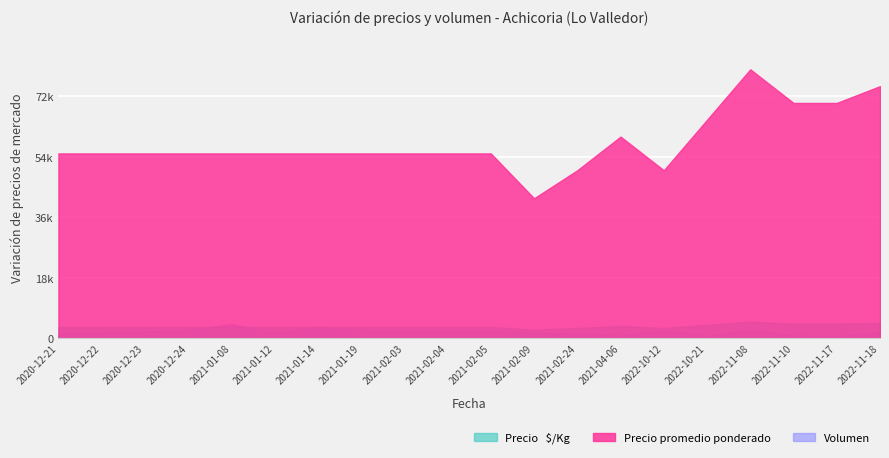

What is the average value of the Precio   $/Kg series?

365